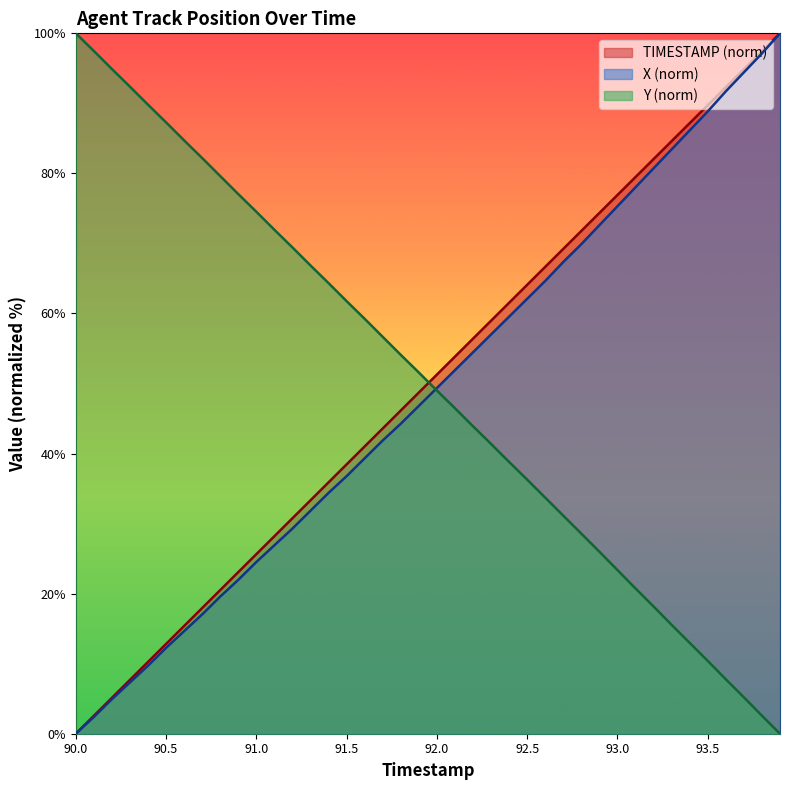

What is the approximate value of X at 90.3?

7.3